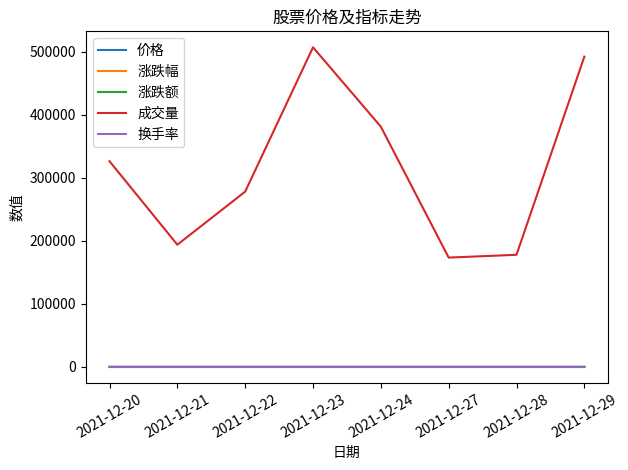

Which label corresponds to the largest value in the chart?

2021-12-23